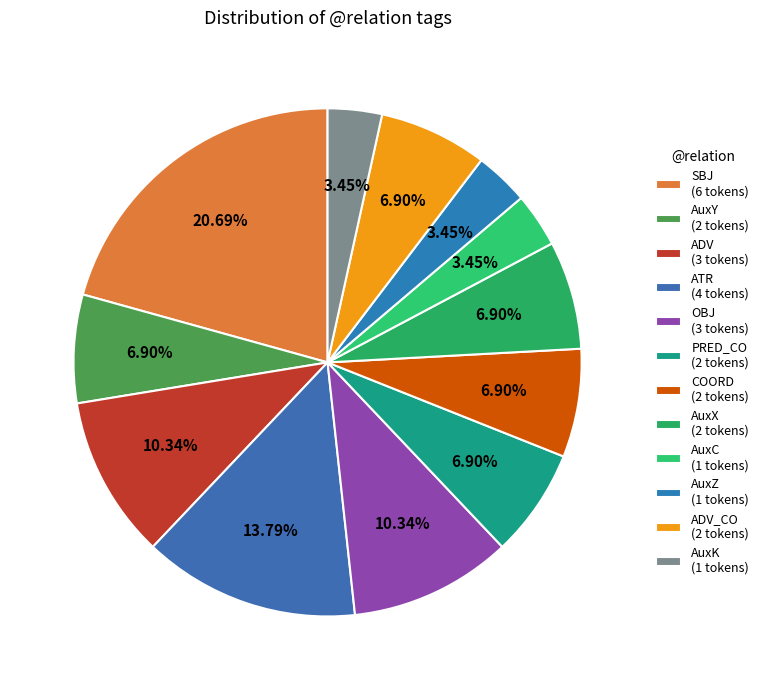

Which slice is the smallest?

AuxC